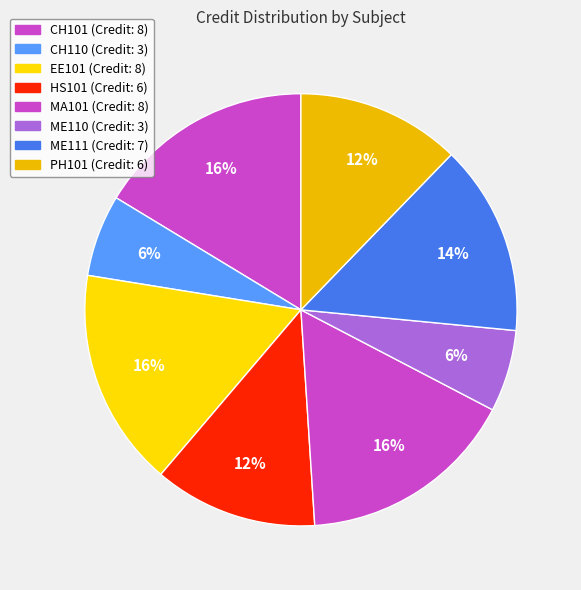

To the nearest percent, what is the difference between the HS101 and EE101 slice percentages?

4%